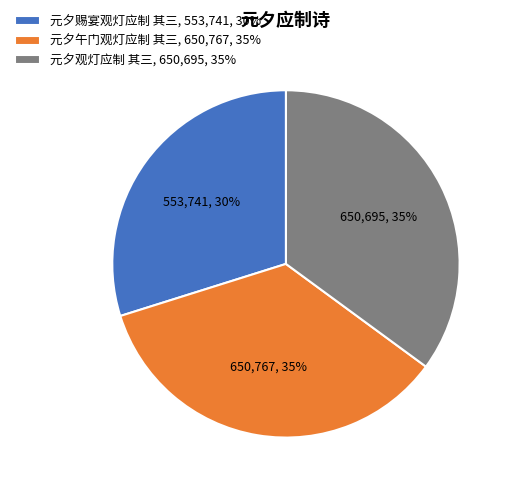

Count the number of slices in the pie.

3